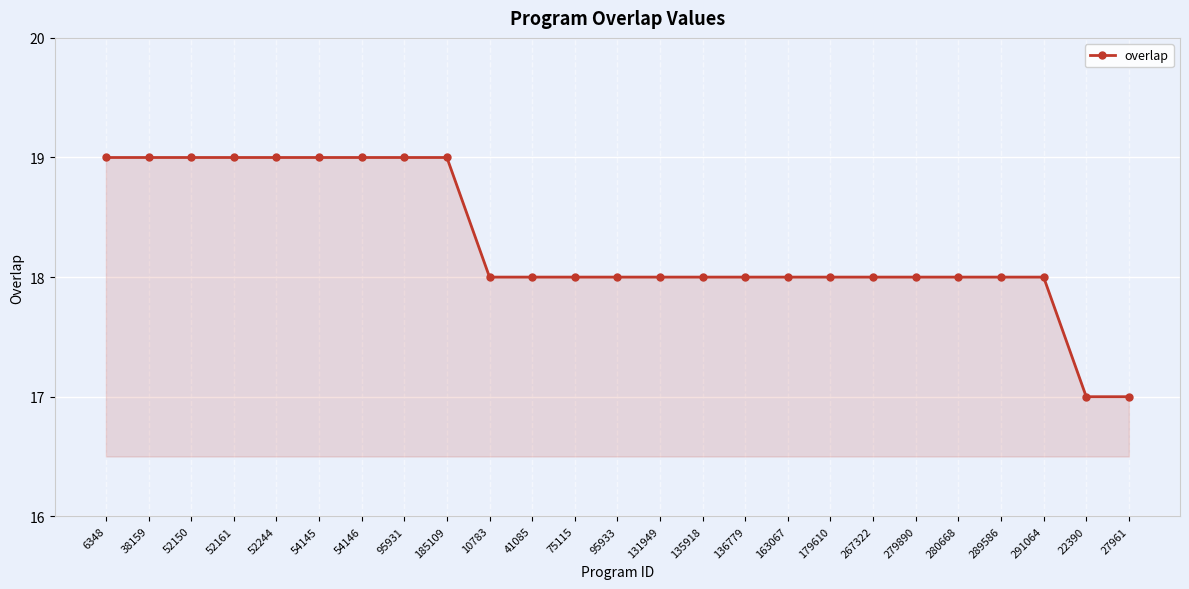

At which label does the data first exceed 18?

6348